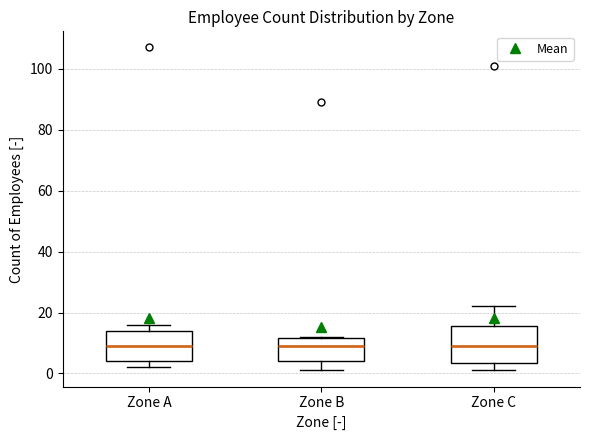

Comparing the boxes themselves (not the whiskers), which one is the tallest?

Zone C